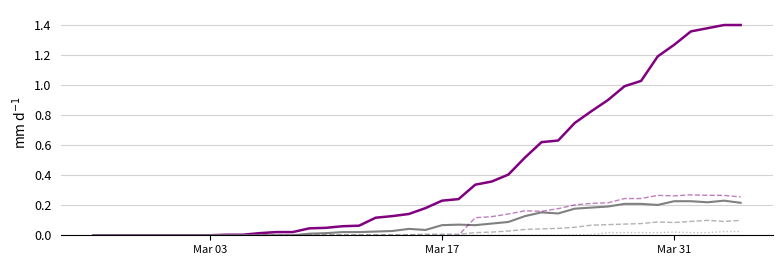

Count the number of categories in the chart.

40